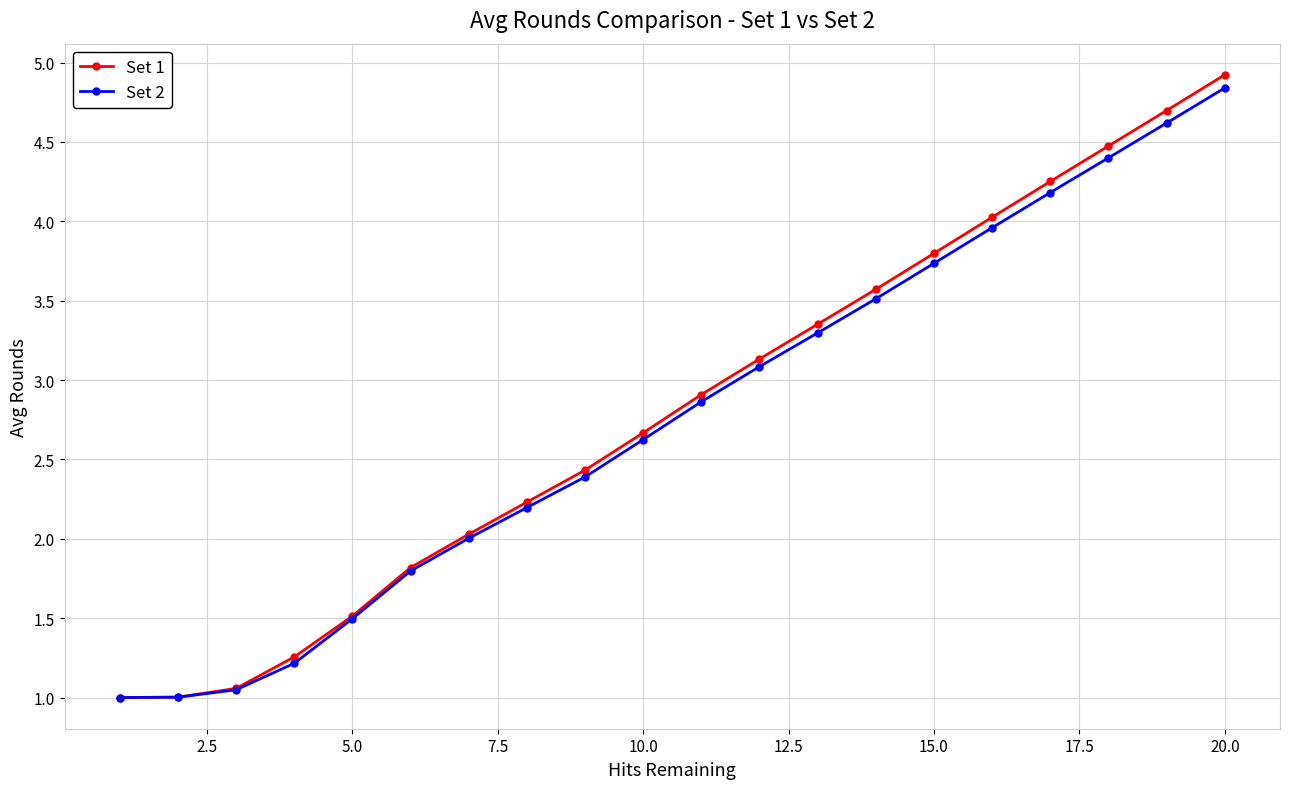

What is the greatest value displayed?

4.9